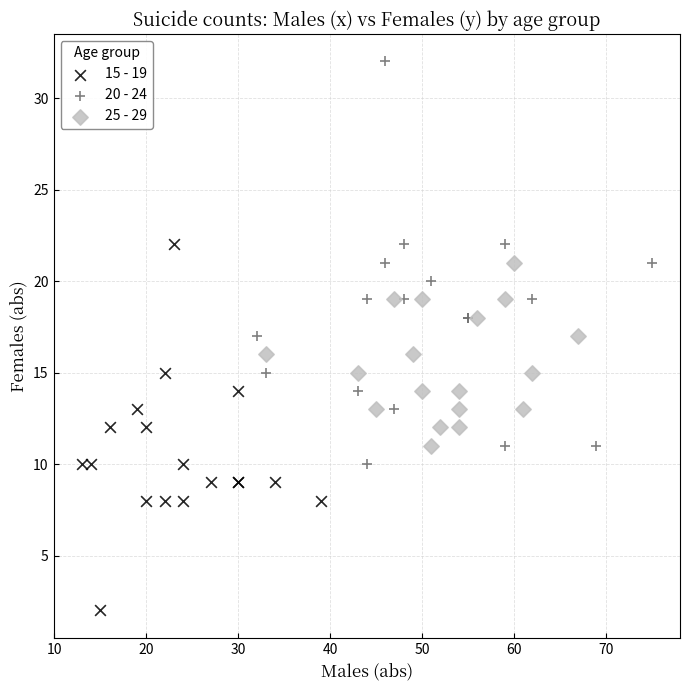

What are all the series names shown in the legend?

15 - 19, 20 - 24, 25 - 29